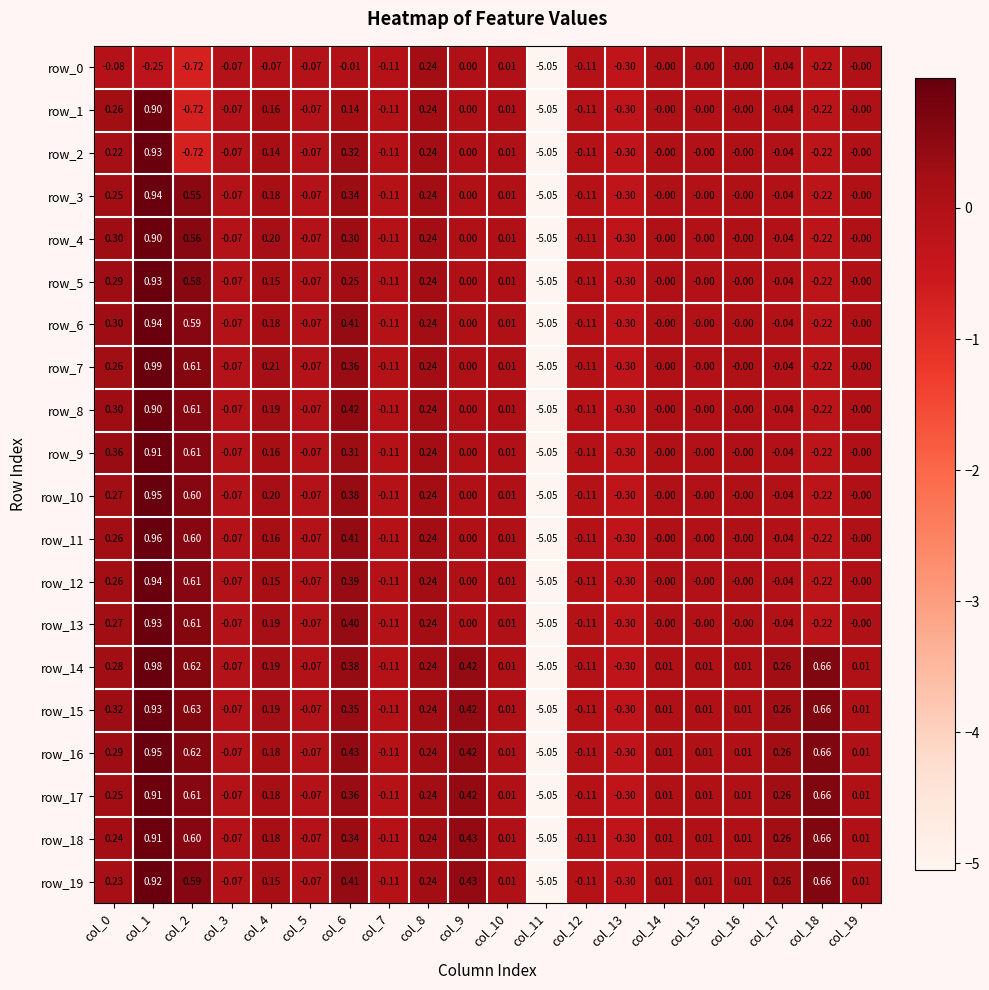

Is it true that row_7 equals -0.0 at col_17?

False